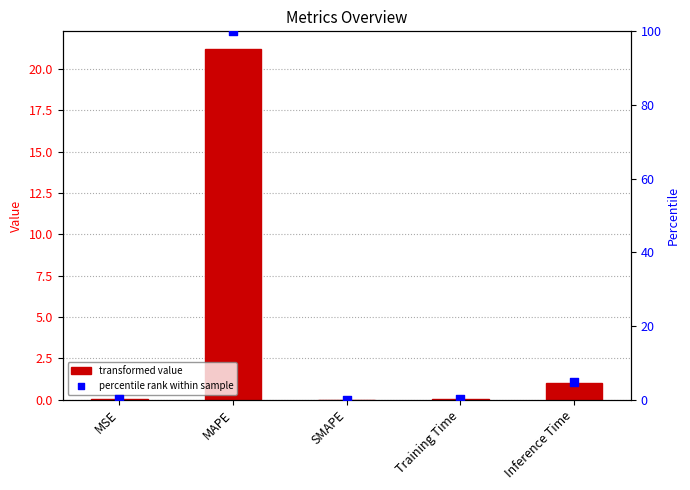

Which series reaches the maximum Y coordinate?

percentile rank